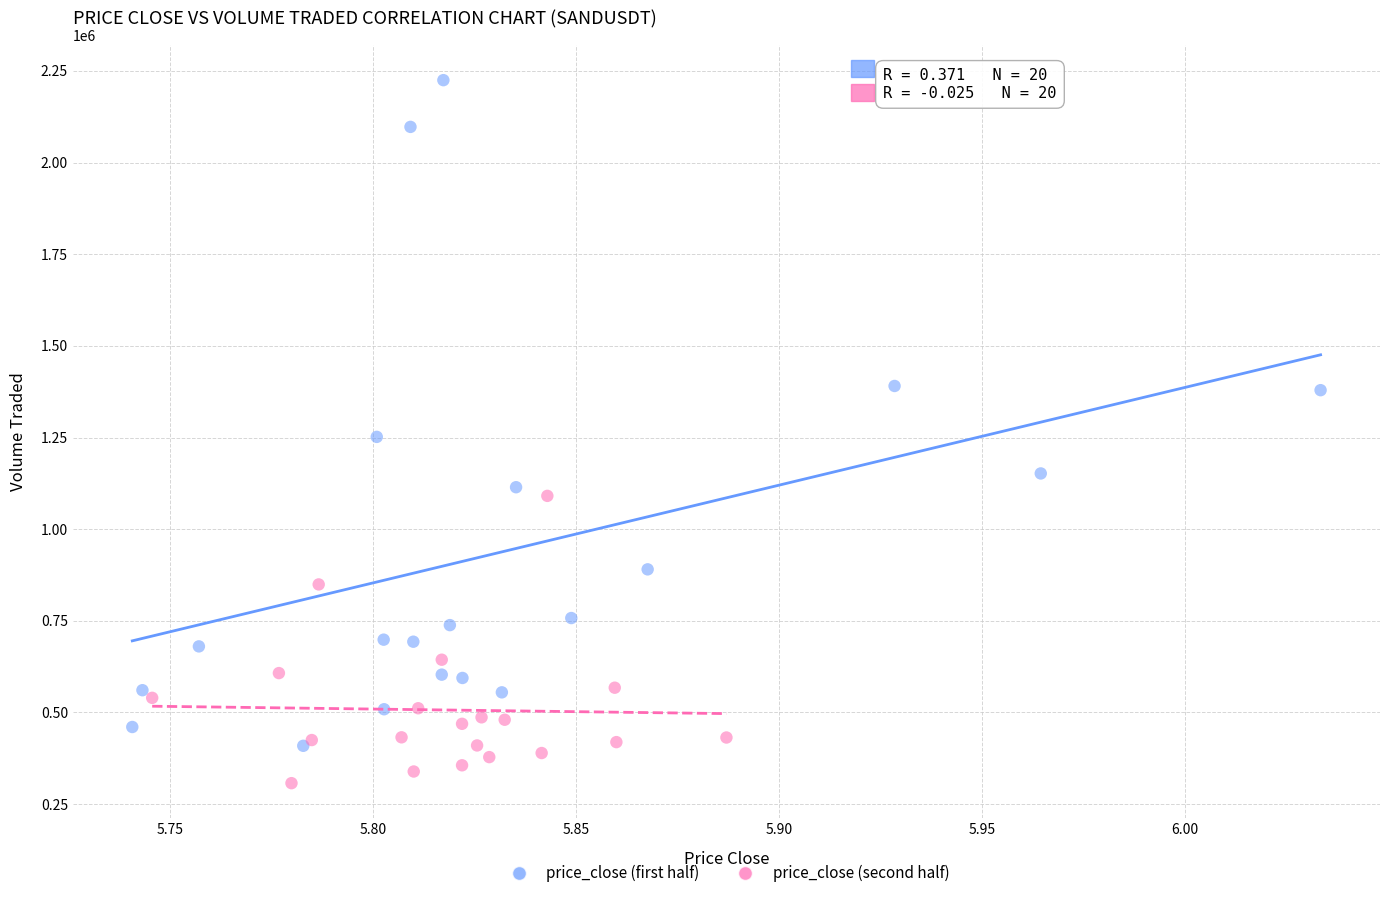

Which series contains the lowest Y value?

price_close (second half)